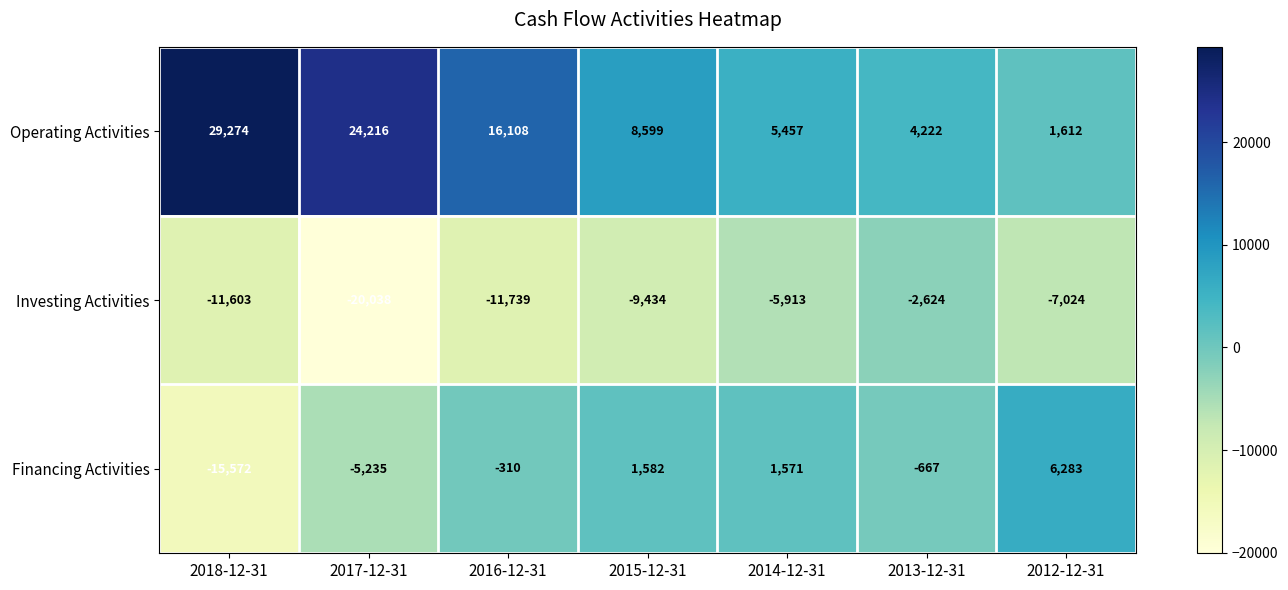

What is the total value across all series at 2014-12-31?

1115